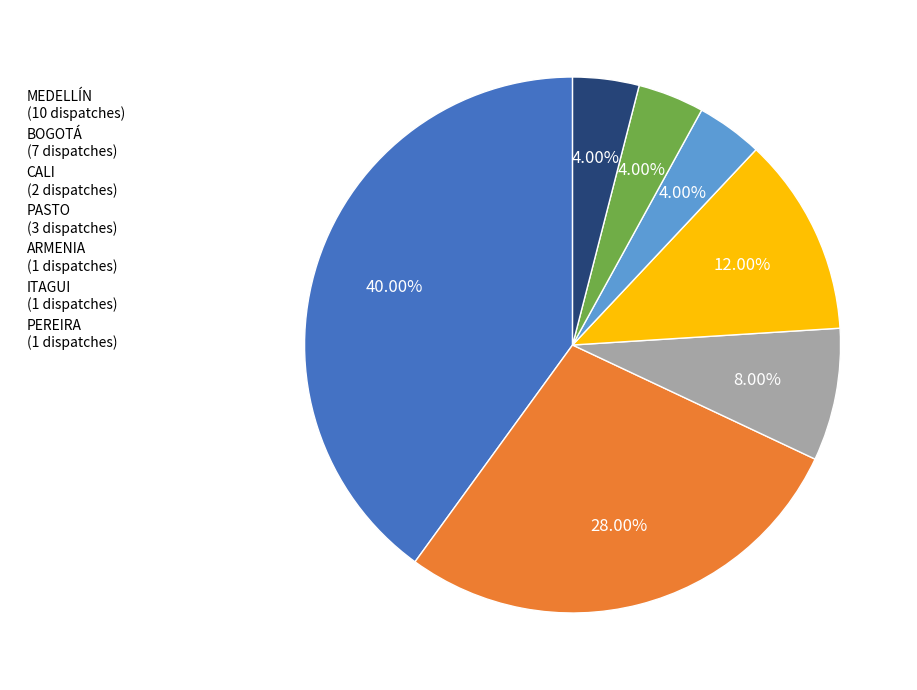

Which has a higher value, ARMENIA or MEDELLÍN?

MEDELLÍN